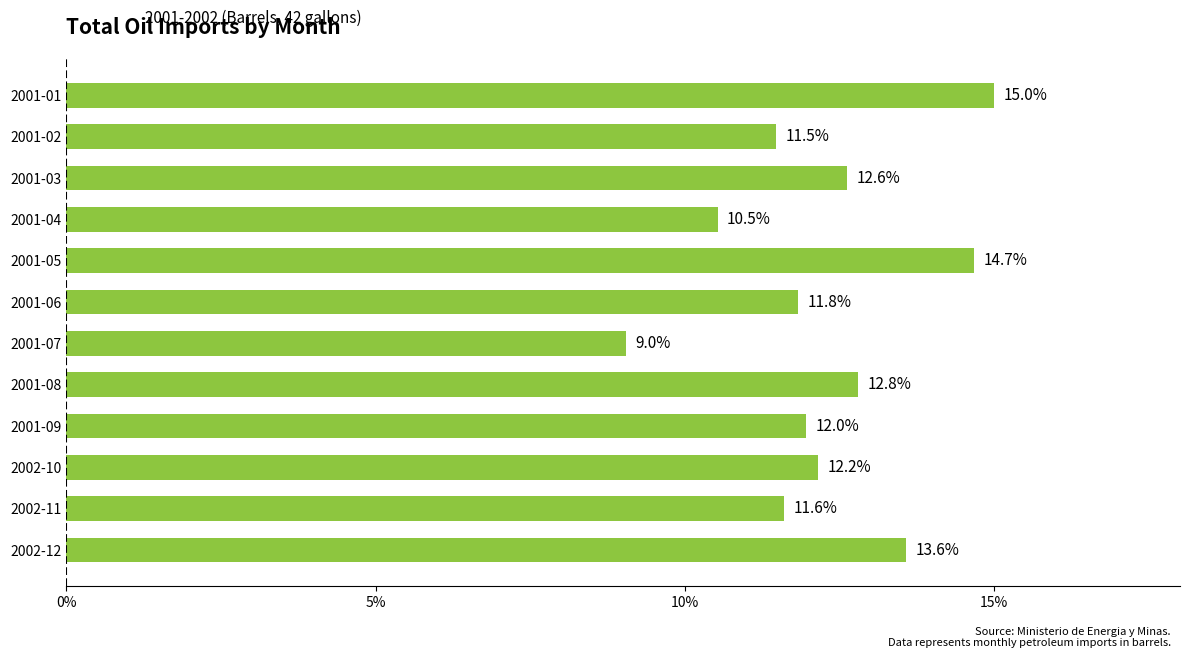

What is the sum of all values?

147.3